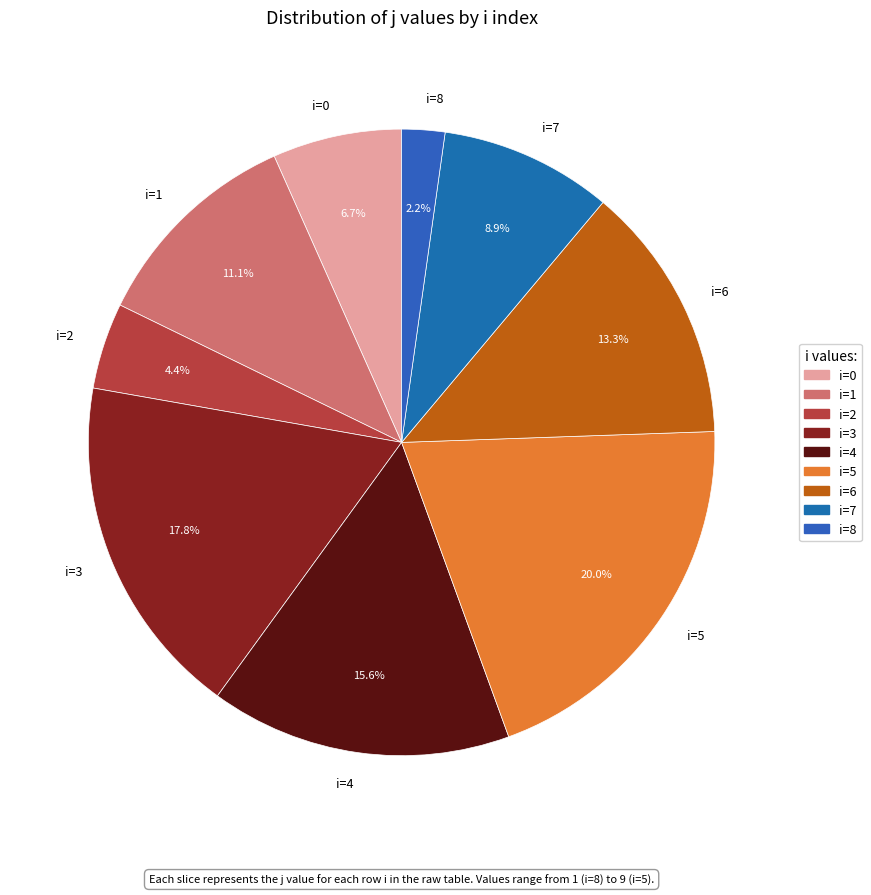

What is the total percentage of i=5 and i=2?

24.4%